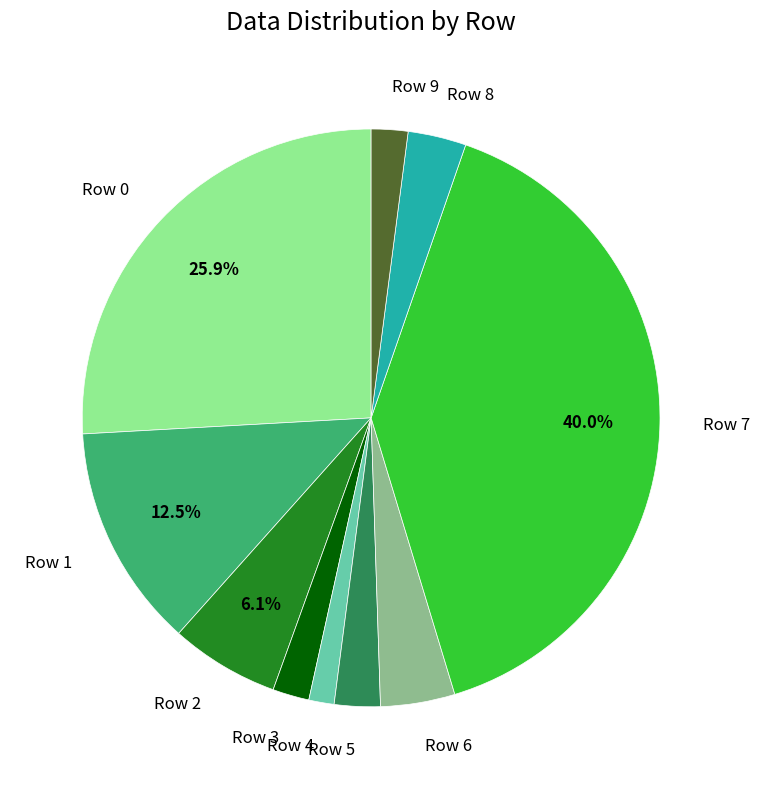

What is the smallest slice in the pie chart?

Row 4